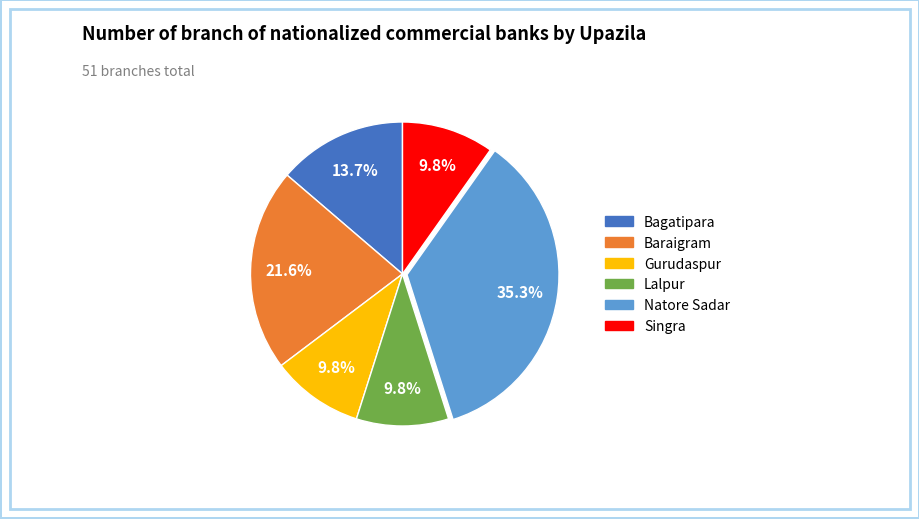

True or false: Bagatipara accounts for 14% of the total.

True